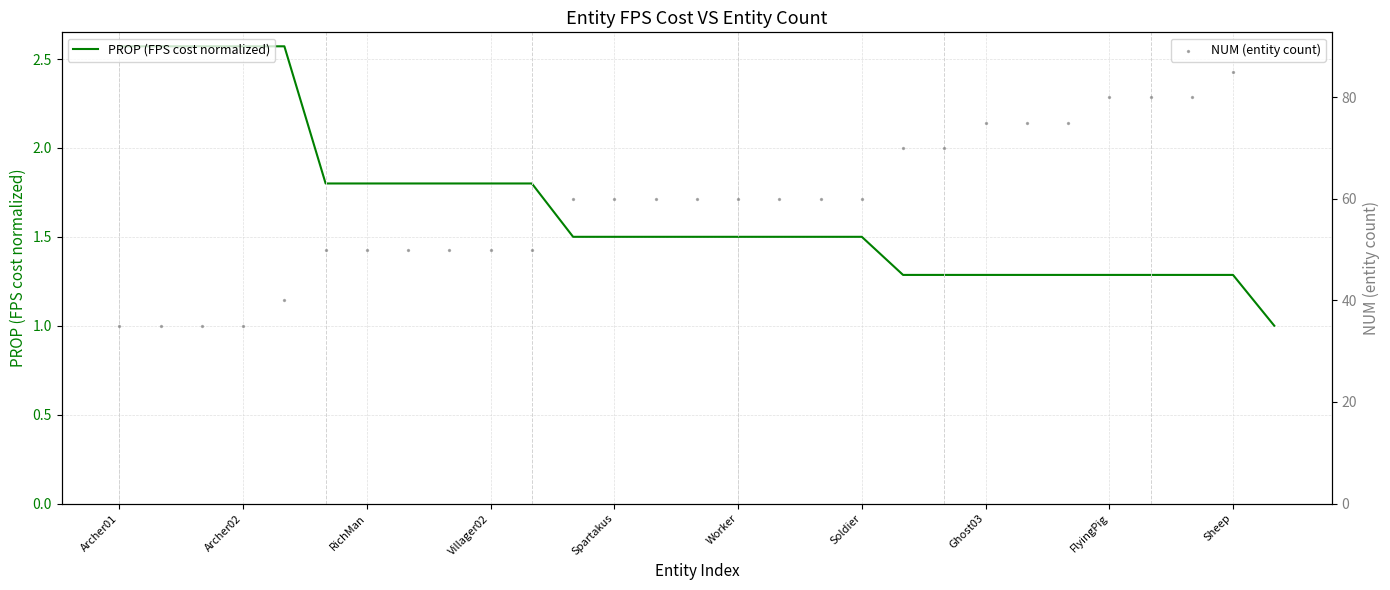

Which series has the largest total across all categories?

NUM (entity count)